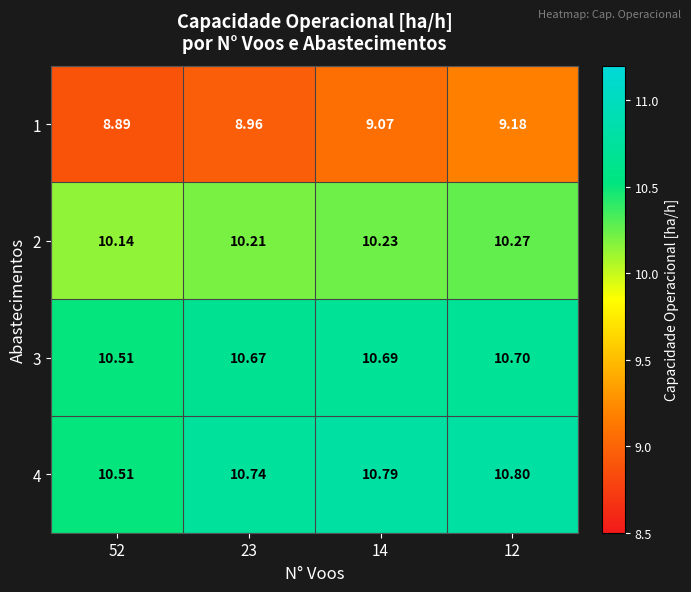

How many distinct data groups are displayed?

4